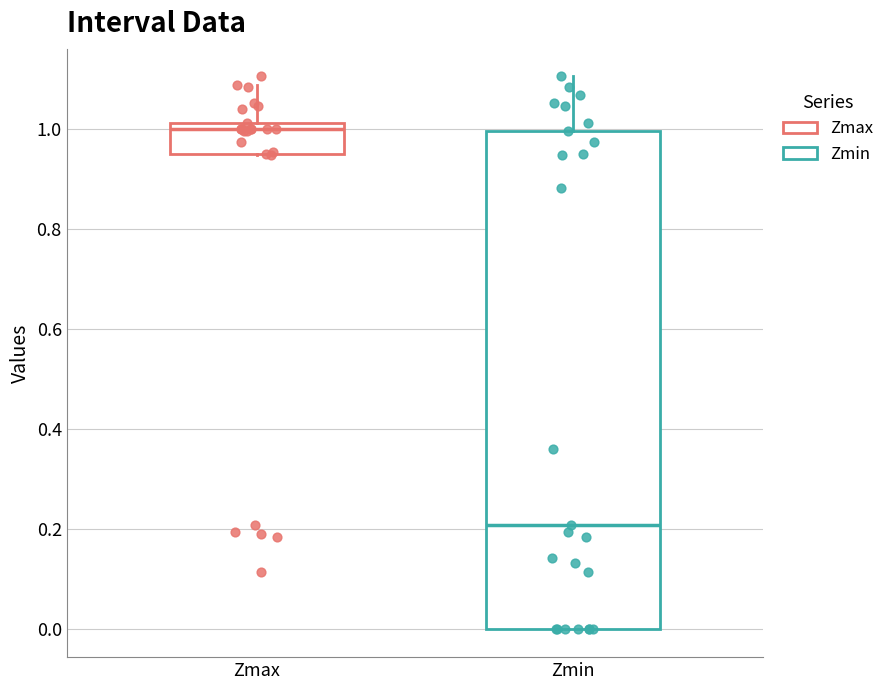

Comparing the boxes themselves (not the whiskers), which one is the tallest?

Zmin